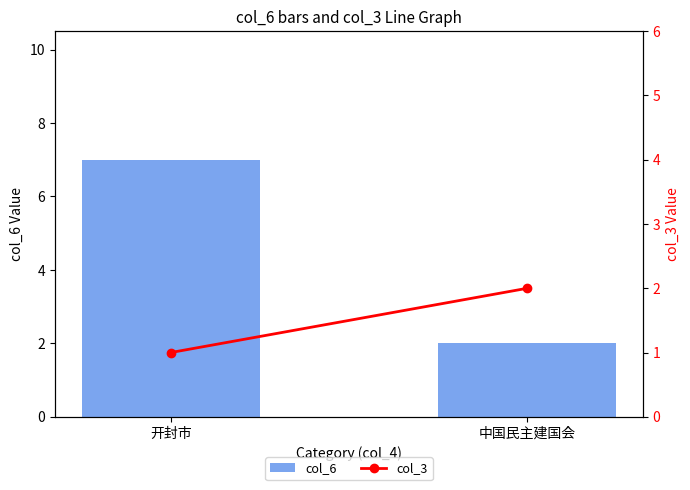

What are all the series names shown in the legend?

col_6, col_3